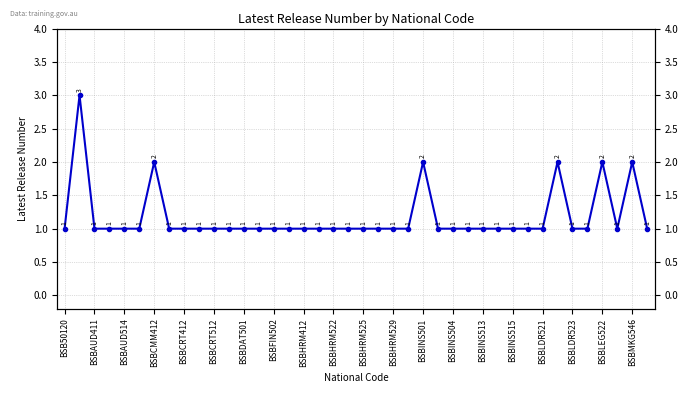

How many lines are shown in the chart?

1